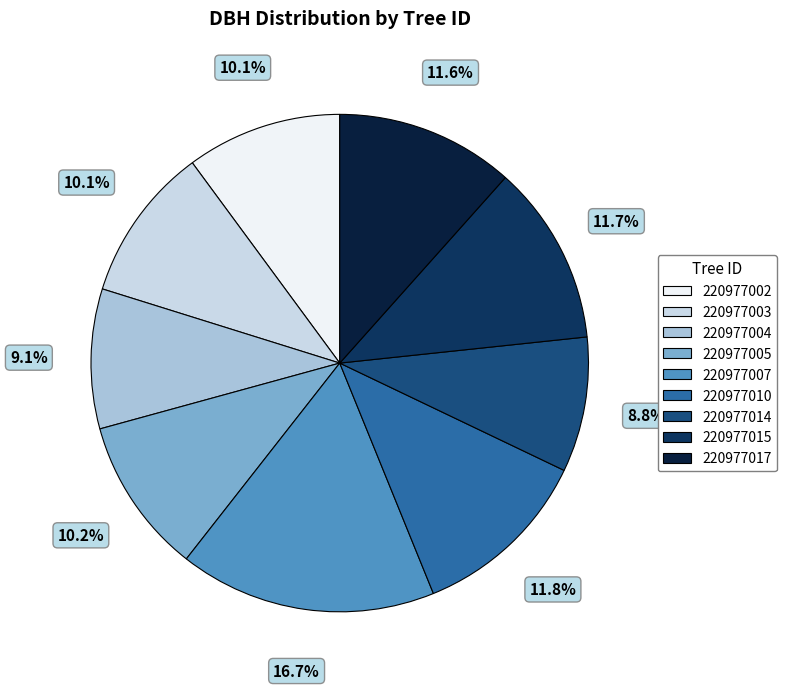

How many slices are in this pie chart?

9